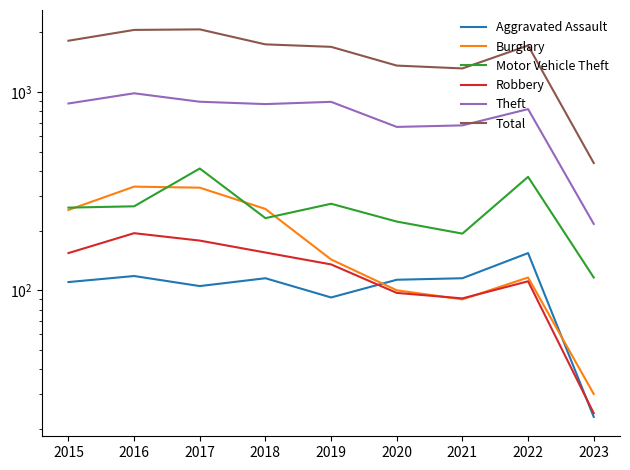

Between 2017 and 2015, which is larger?

2015